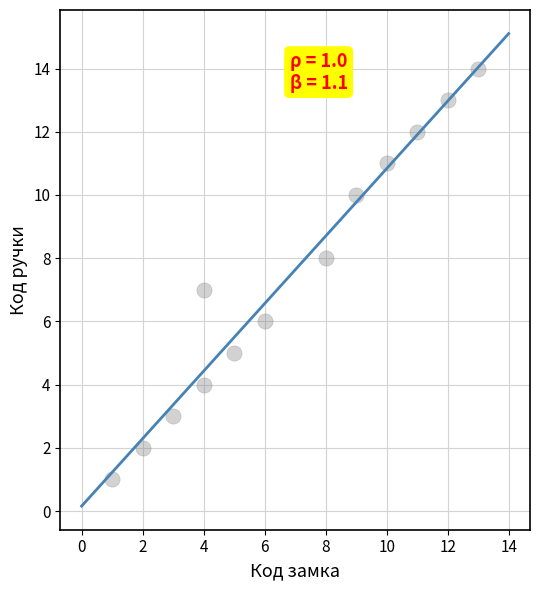

What is the range of Y values (max minus min)?

13